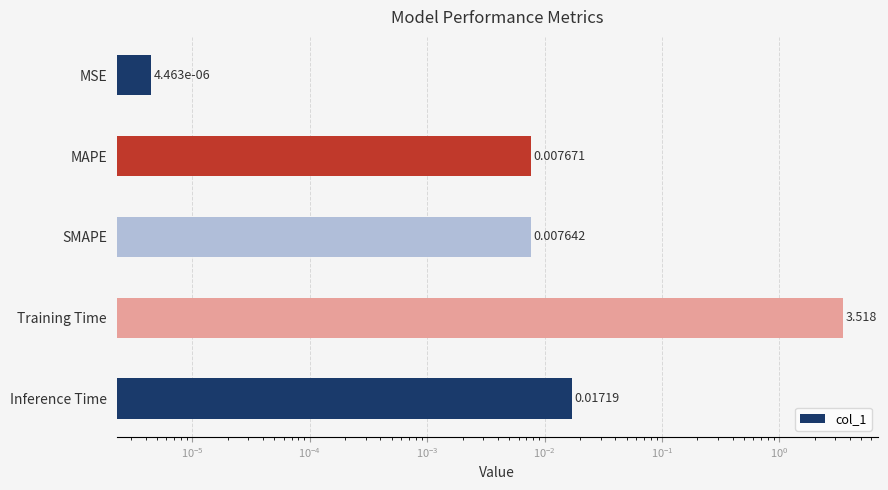

The value at MAPE is 0.0. True or false?

False